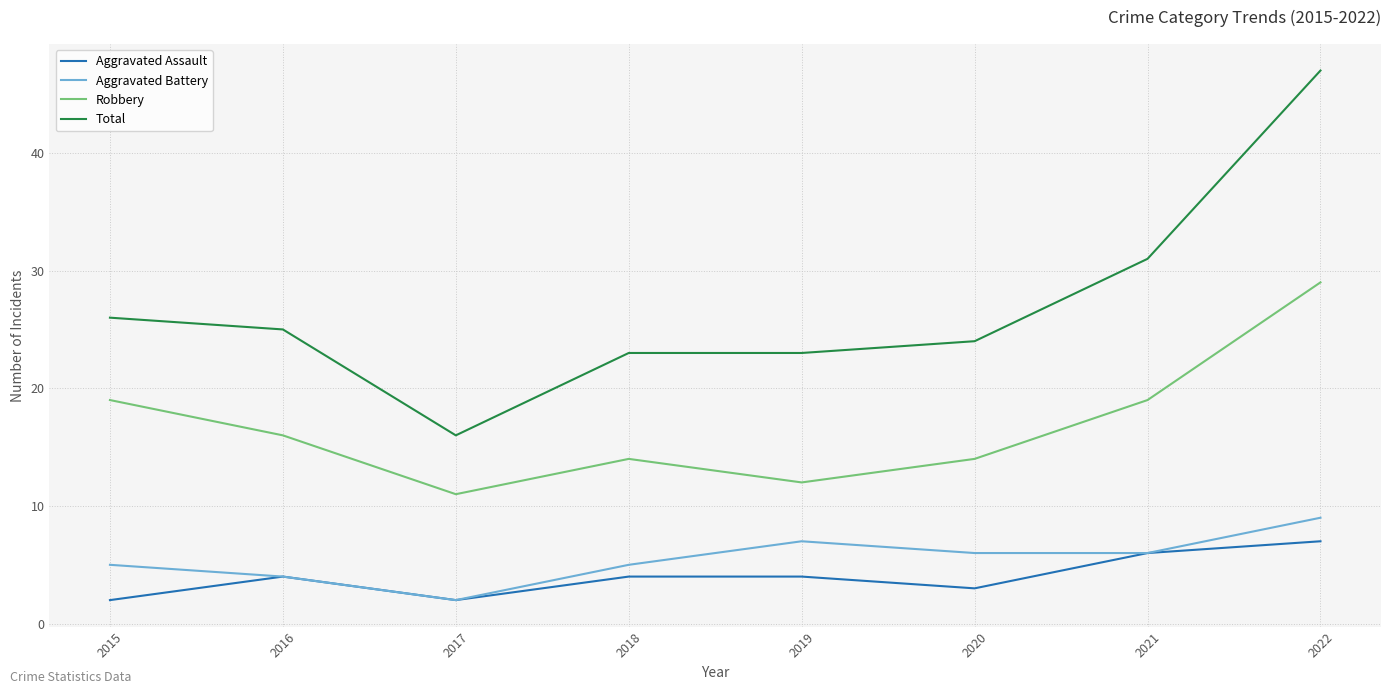

How many lines are shown in the chart?

4